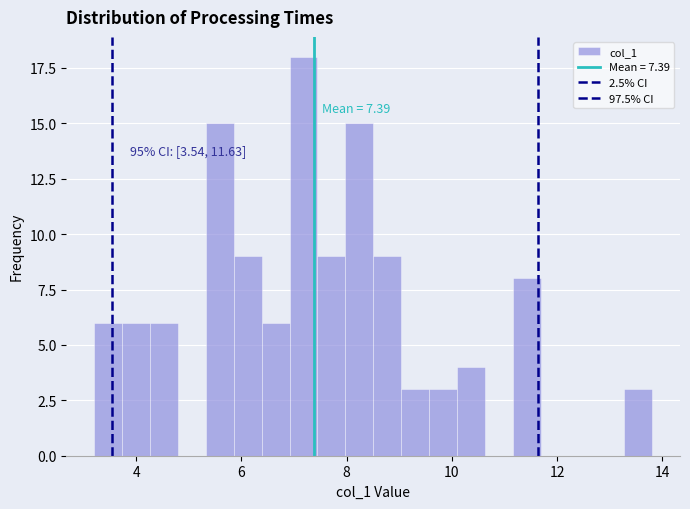

Read against the x-axis, roughly where is the centre of the tallest bar?

7.2